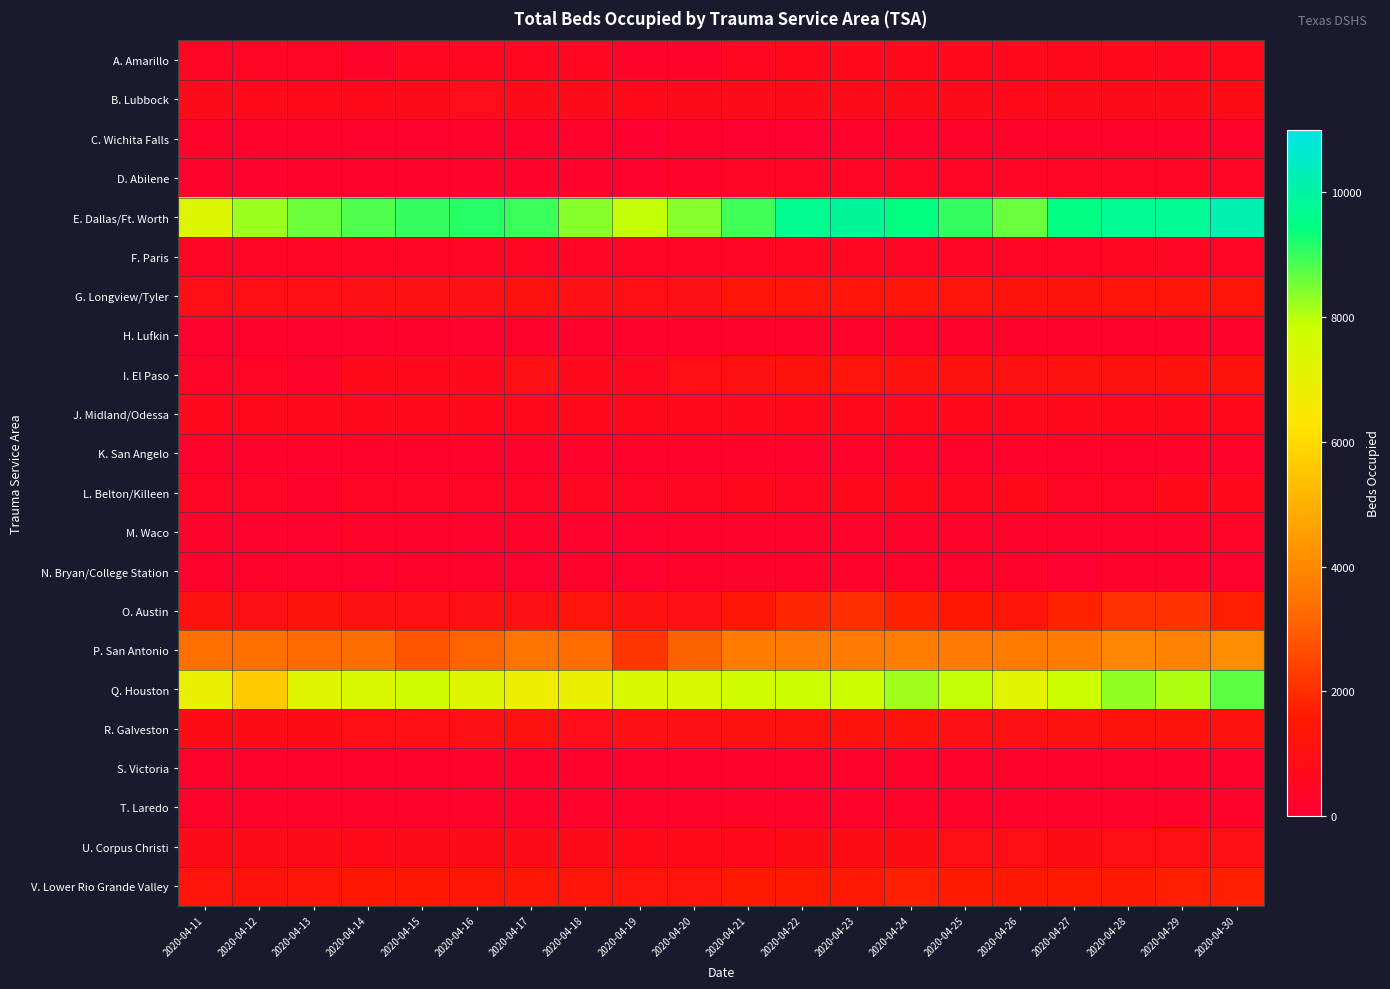

At how many categories does at least one series exceed 1092?

20